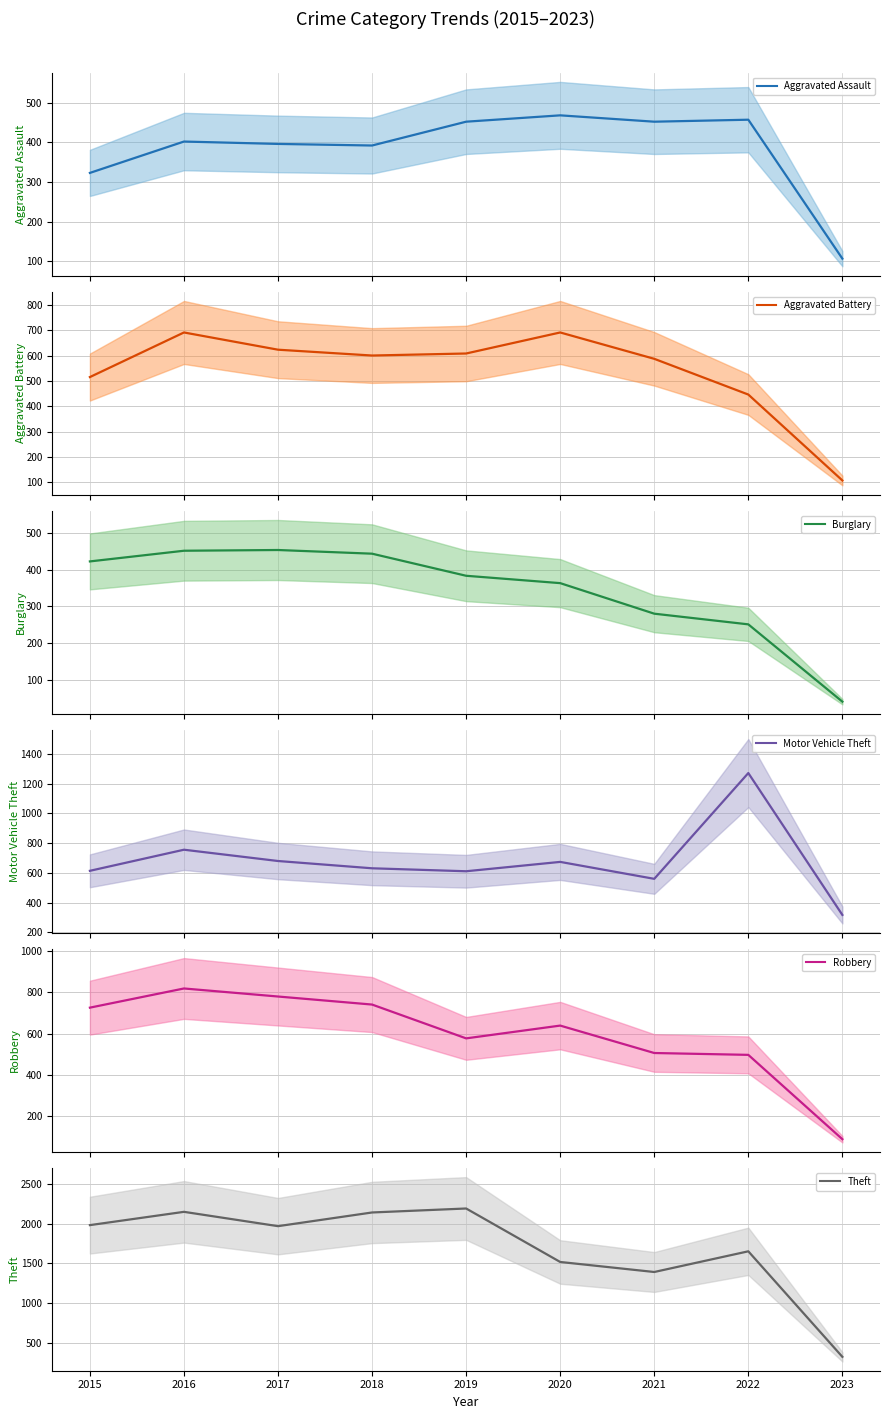

At how many categories does at least one series exceed 1756?

5